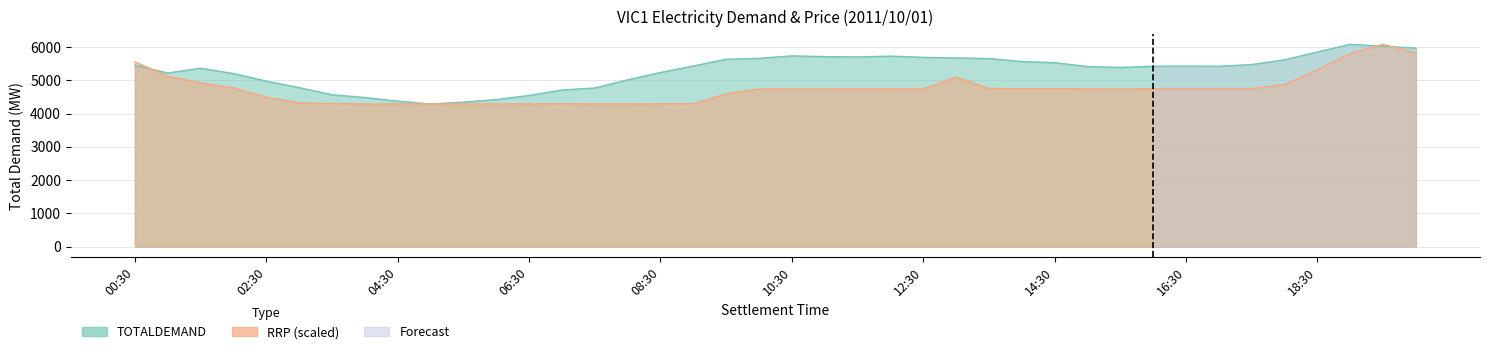

Reading left to right, extract all data points from this chart.

TOTALDEMAND: 00:30=5453.7	01:00=5218.2	01:30=5360.6	02:00=5201.1	02:30=4975.4	03:00=4777.5	03:30=4564.9	04:00=4481.1	04:30=4372.9	05:00=4285.4	05:30=4341.6	06:00=4418.6	06:30=4543.3	07:00=4706.8	07:30=4767.2	08:00=5013.4	08:30=5232.6	09:00=5427.6	09:30=5630.5	10:00=5659.1	10:30=5732.8	11:00=5709.6	11:30=5700.7	12:00=5724.6	12:30=5688.0	13:00=5669.2	13:30=5652.8	14:00=5561.5	14:30=5527.6	15:00=5412.4	15:30=5384.2	16:00=5421.7	16:30=5423.1	17:00=5420.9	17:30=5471.3	18:00=5613.7	18:30=5850.1	19:00=6078.9	19:30=6020.6	20:00=5964.2
RRP: 00:30=5553.7	01:00=5120.2	01:30=4922.5	02:00=4768.8	02:30=4490.6	03:00=4319.0	03:30=4299.6	04:00=4285.4	04:30=4288.4	05:00=4288.4	05:30=4288.4	06:00=4288.4	06:30=4289.9	07:00=4294.4	07:30=4288.4	08:00=4289.1	08:30=4291.4	09:00=4296.6	09:30=4591.3	10:00=4739.0	10:30=4736.8	11:00=4736.8	11:30=4739.0	12:00=4738.3	12:30=4739.0	13:00=5091.9	13:30=4753.2	14:00=4744.2	14:30=4746.5	15:00=4739.0	15:30=4736.8	16:00=4744.2	16:30=4744.2	17:00=4744.2	17:30=4744.2	18:00=4873.3	18:30=5307.5	19:00=5799.9	19:30=6078.9	20:00=5813.3